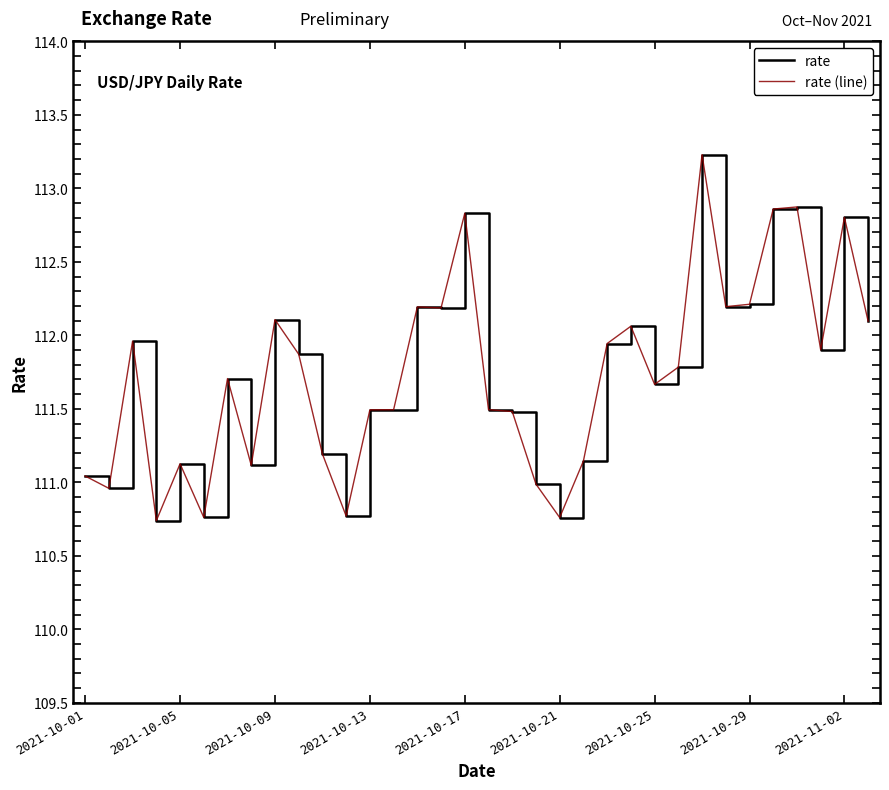

What is the value of the rate (line) point at the 24th from the left?

112.1